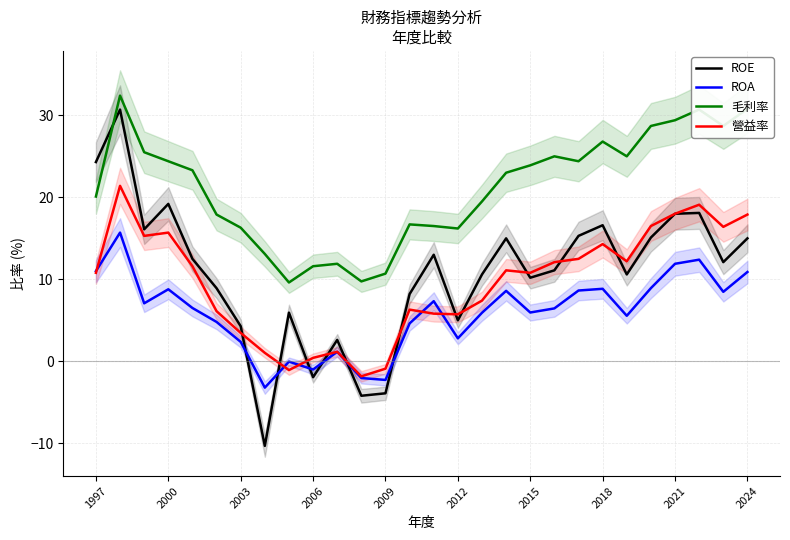

True or false: 毛利率 and ROA intersect in this chart.

False